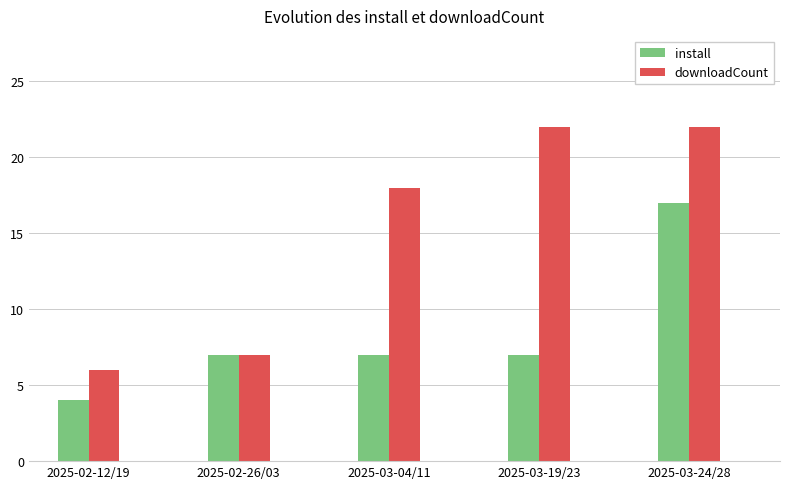

Is it true that install equals 30 at 2025-03-24/28?

False